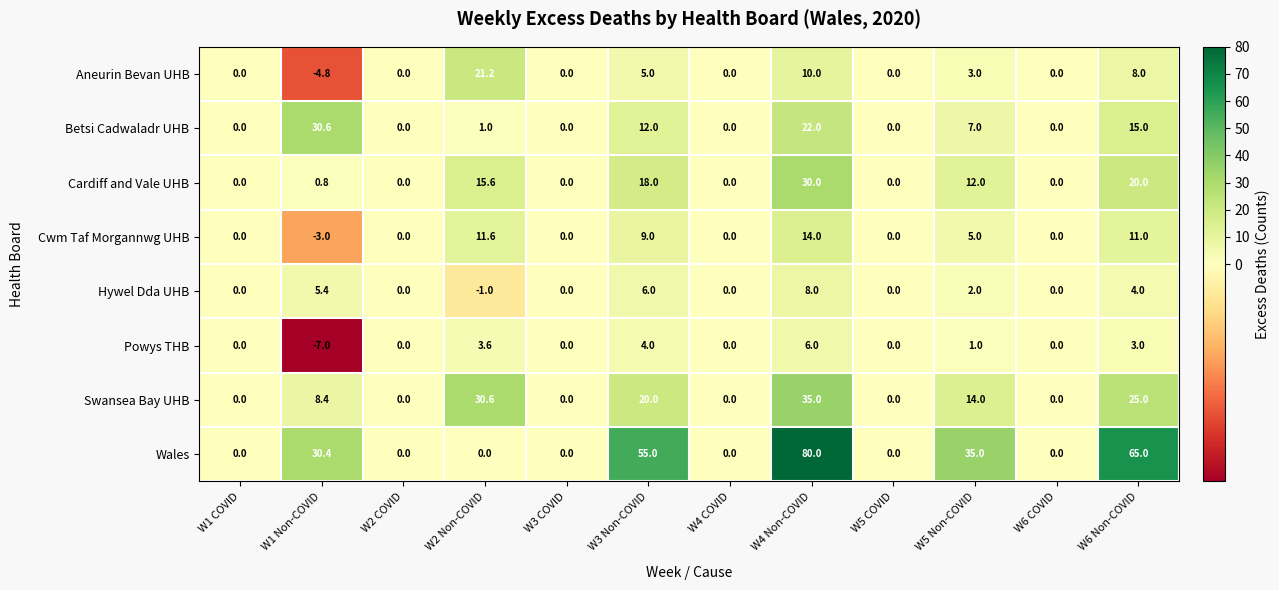

What is the highest value of the Cwm Taf Morgannwg UHB series?

14.0